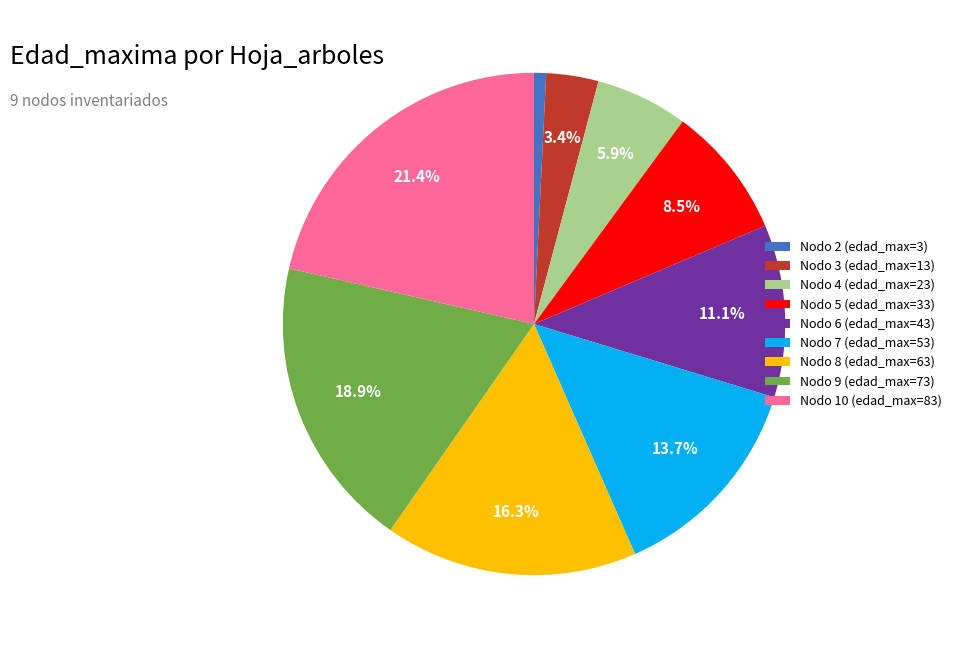

Which has a higher value, Nodo 5 (edad_max=33) or Nodo 8 (edad_max=63)?

Nodo 8 (edad_max=63)